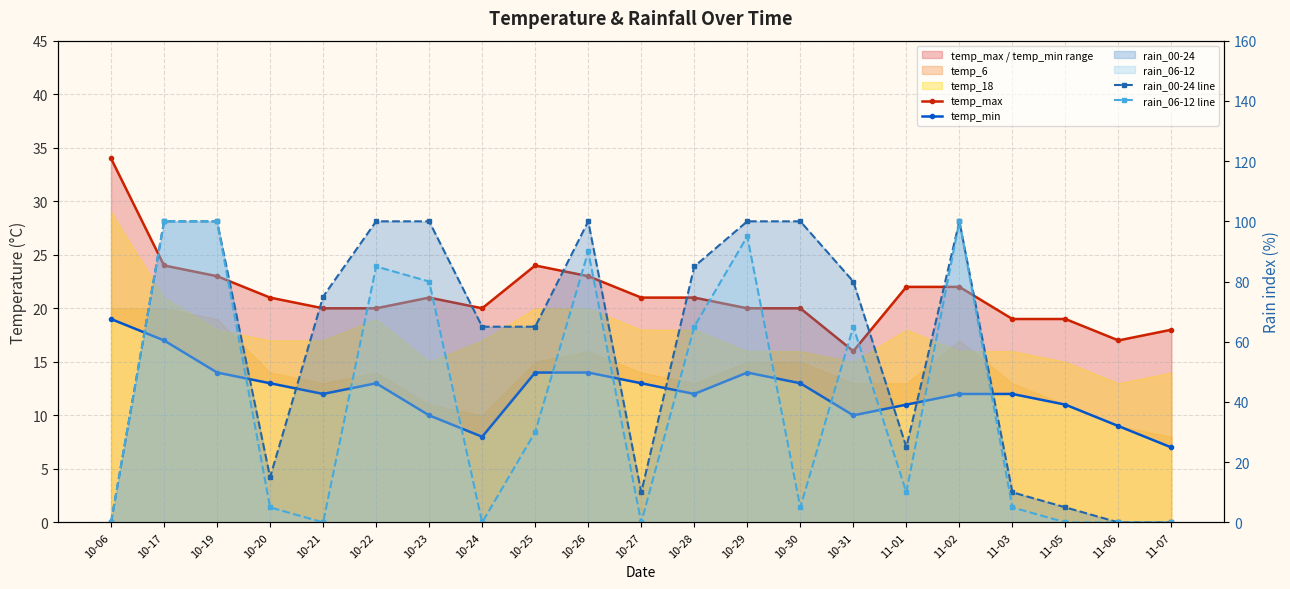

Reading right to left, extract all data points from this chart.

temp_max: 18	17	19	19	22	22	16	20	20	21	21	23	24	20	21	20	20	21	23	24	34
temp_min: 7	9	11	12	12	11	10	13	14	12	13	14	14	8	10	13	12	13	14	17	19
rain_00-24 line: 0	0	5	10	100	25	80	100	100	85	10	100	65	65	100	100	75	15	100	100	0
rain_06-12 line: 0	0	0	5	100	10	65	5	95	65	0	90	30	0	80	85	0	5	100	100	0